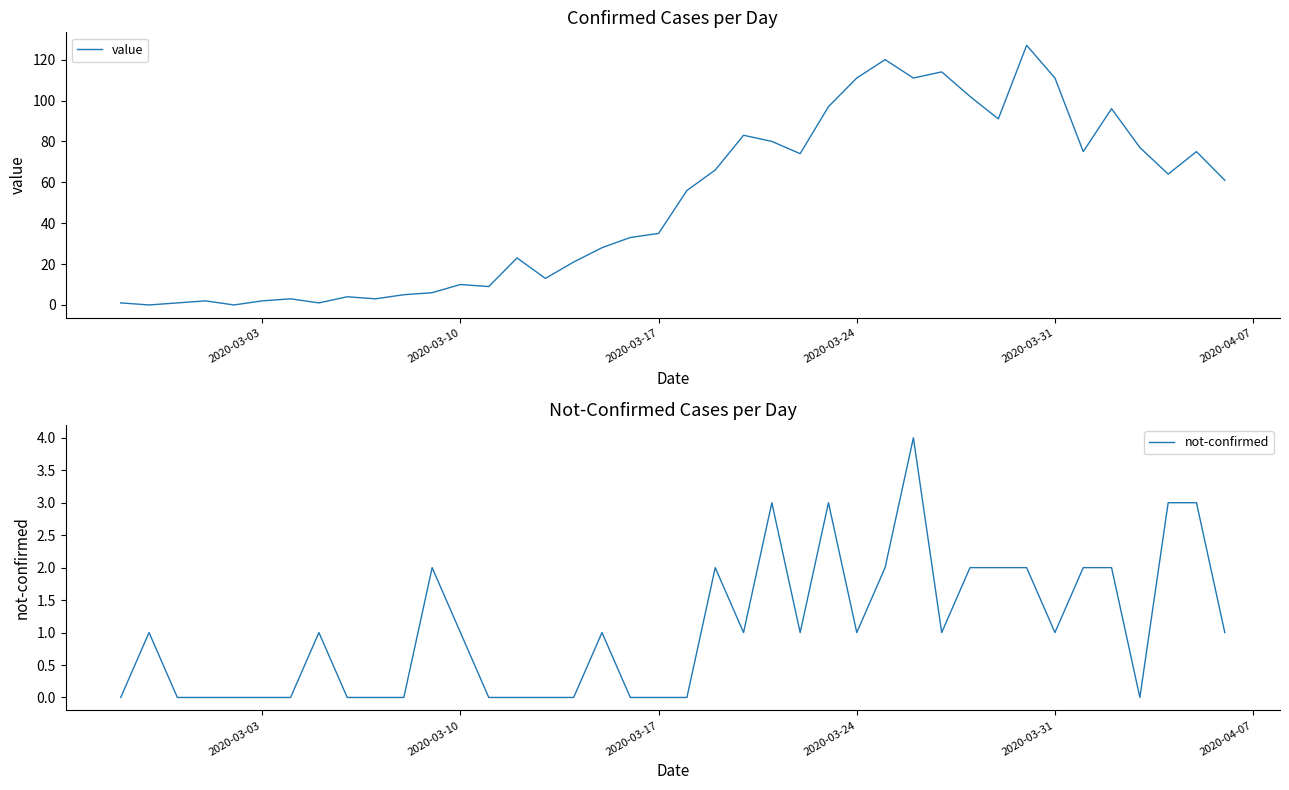

Does the chart have visible grid lines?

No